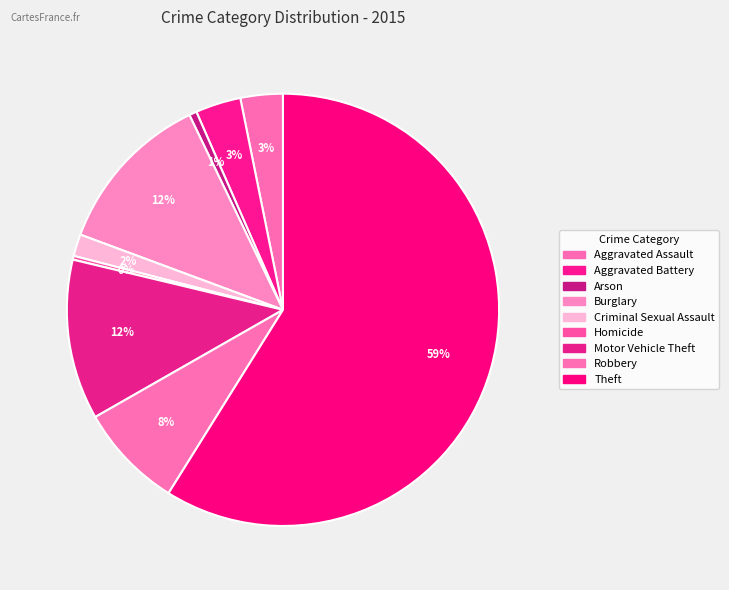

Count the number of slices in the pie.

9